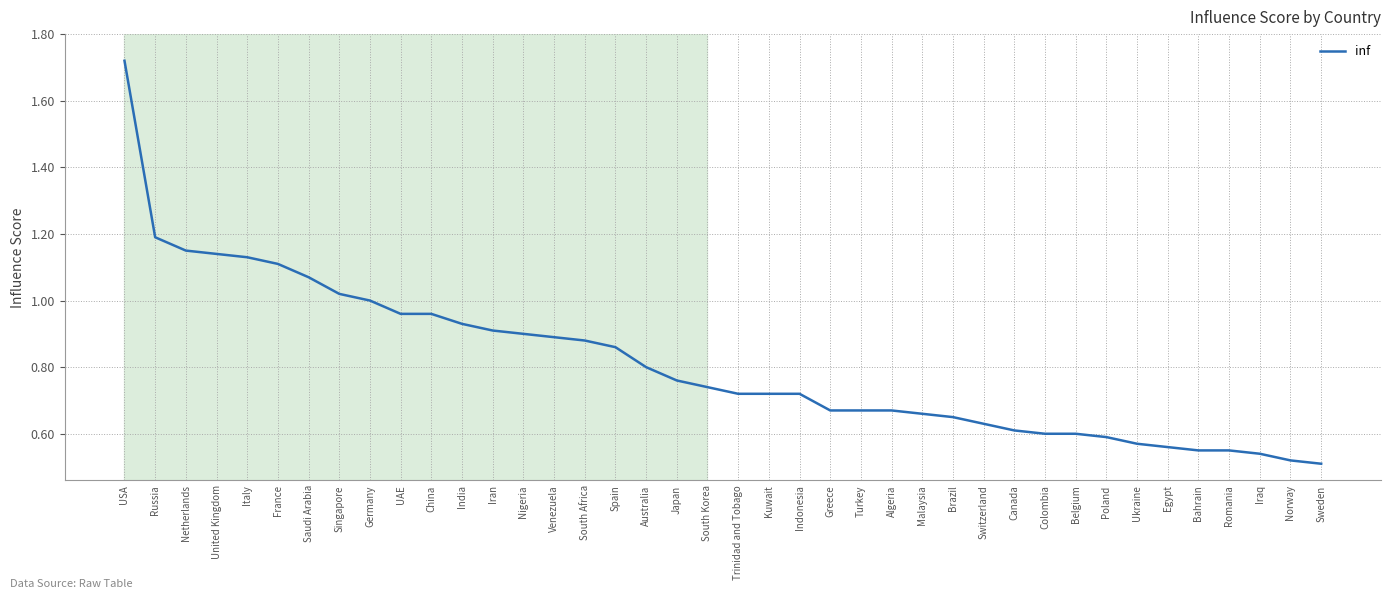

Is it true that the value at Colombia is 0.6?

True